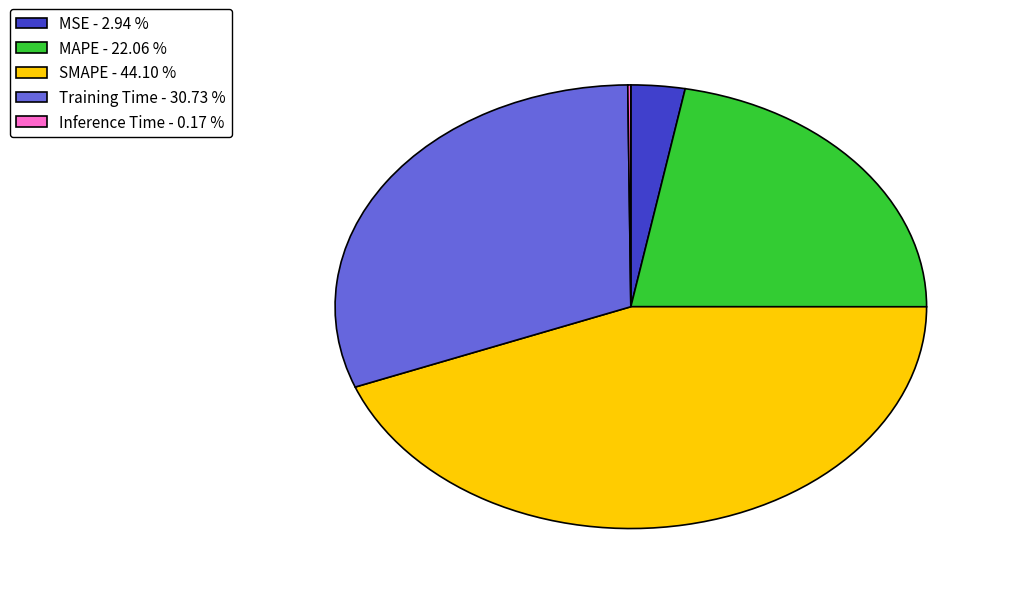

Combined, do MAPE - 22.06 % and SMAPE - 44.10 % account for over 50%?

Yes